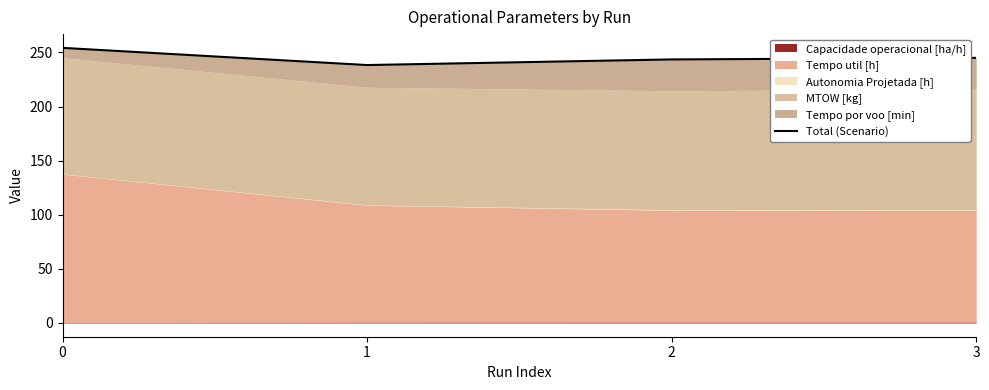

True or false: the data shows 245.0 at 3.

True